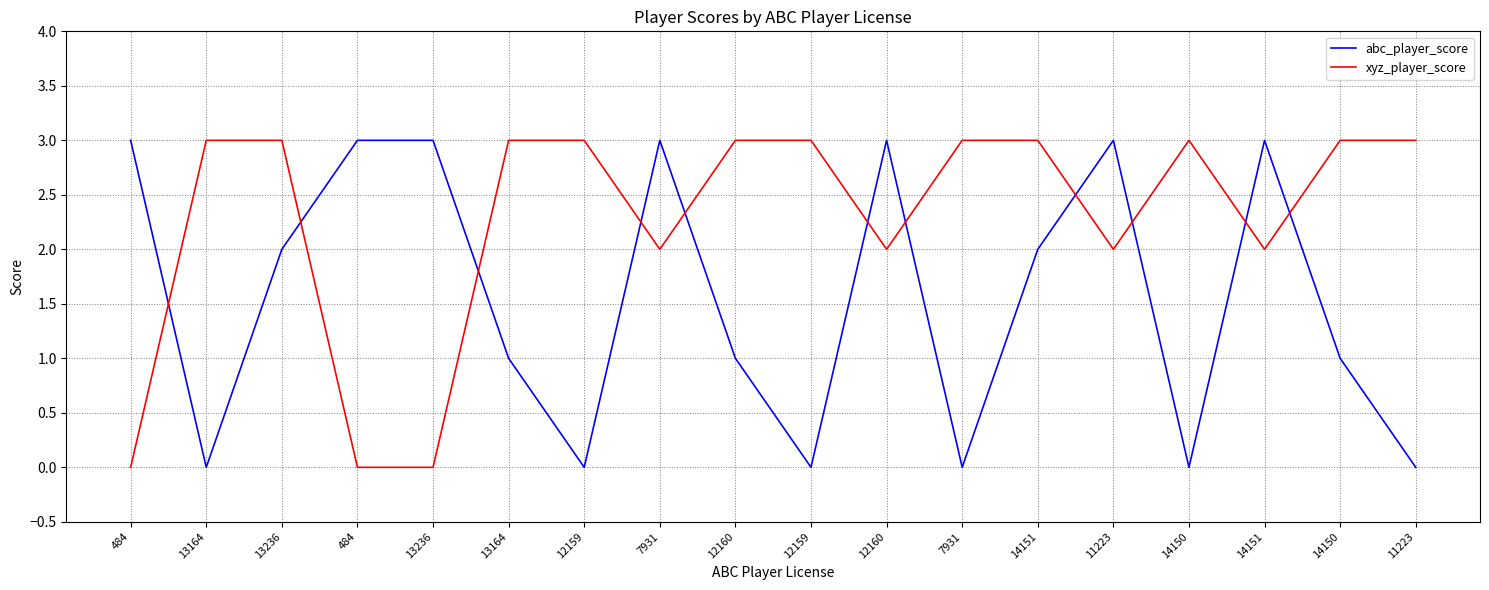

List the series in order of their overall mean, highest first.

xyz_player_score, abc_player_score